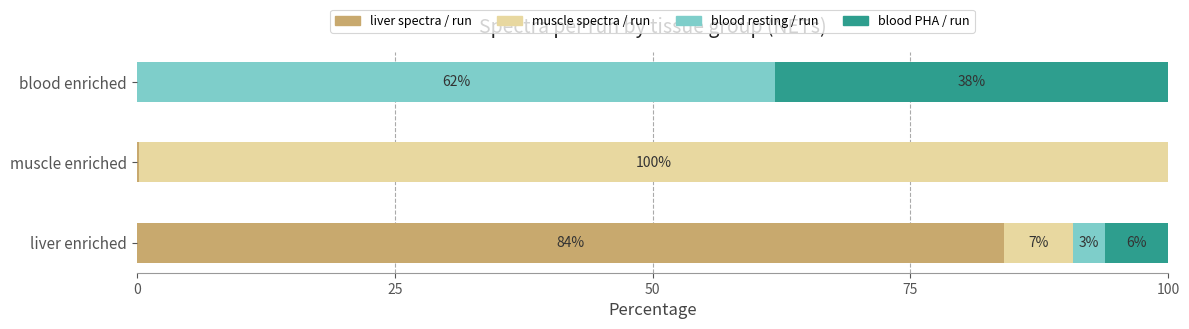

What is the total value across all series at liver enriched?

100.0